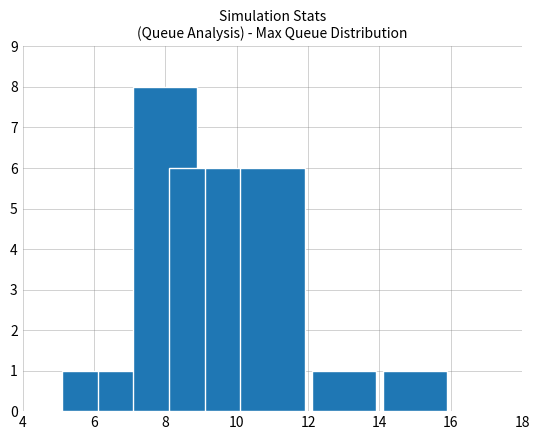

Reading left to right, transcribe all the data shown in this chart.

1	1	8	6	6	6	1	1